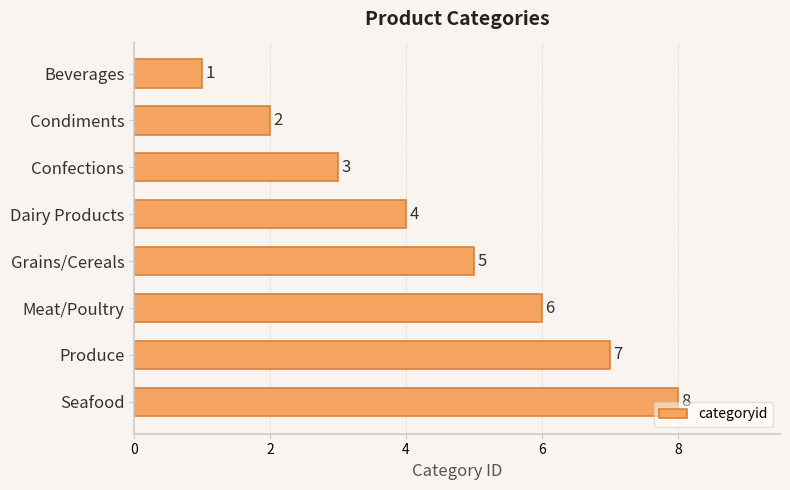

True or false: the data shows 4 at Dairy Products.

True